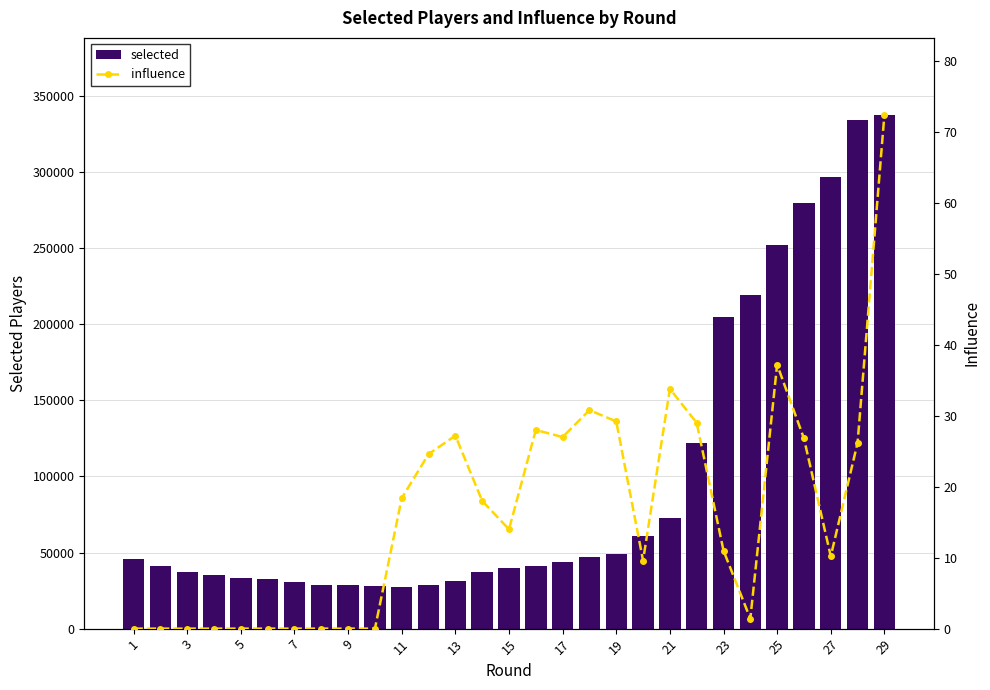

Which category has the lowest value across all series?

1